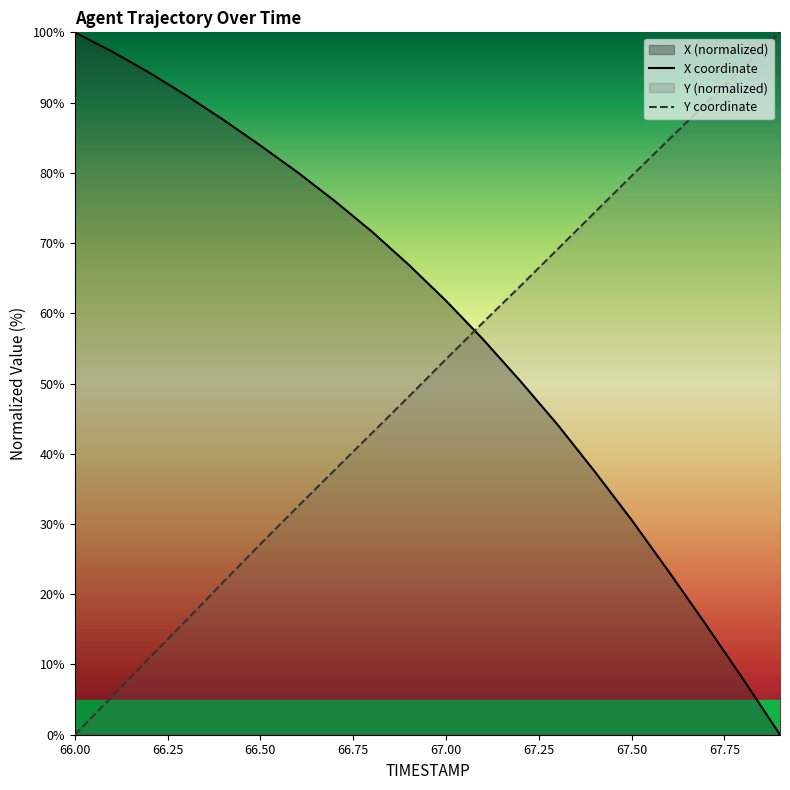

Reading right to left, list all the values displayed in this chart.

X coordinate: 0.0	8.0	15.7	23.2	30.6	37.5	44.2	50.4	56.3	61.8	66.9	71.7	76.0	80.1	83.9	87.6	91.0	94.3	97.3	100.0
Y coordinate: 100.0	94.9	89.9	84.7	79.5	74.3	69.1	63.8	58.7	53.5	48.1	42.9	37.7	32.4	27.1	21.7	16.3	10.9	5.4	0.0